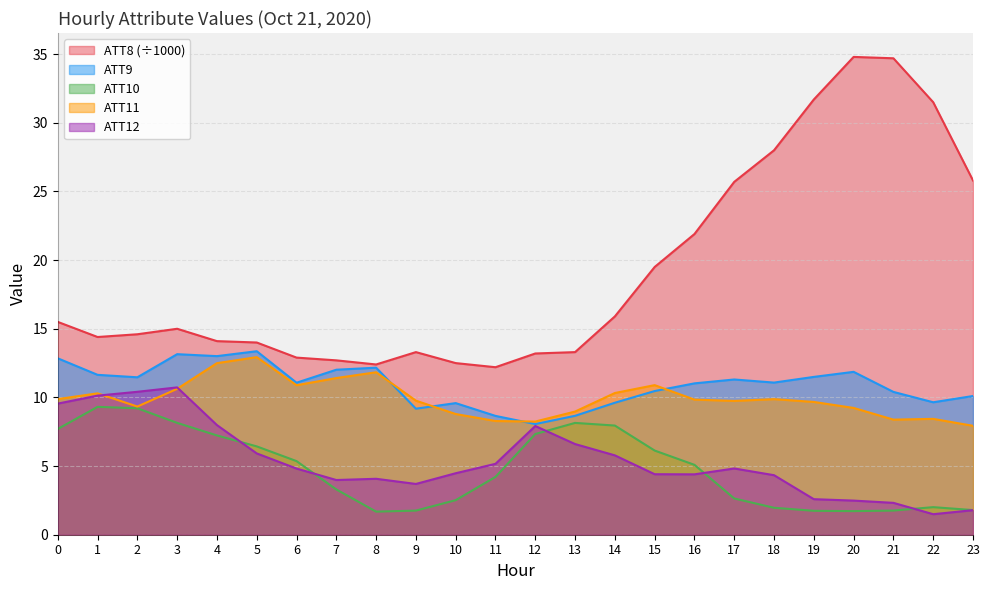

True or false: ATT9 has more than 0 interior local peaks.

True